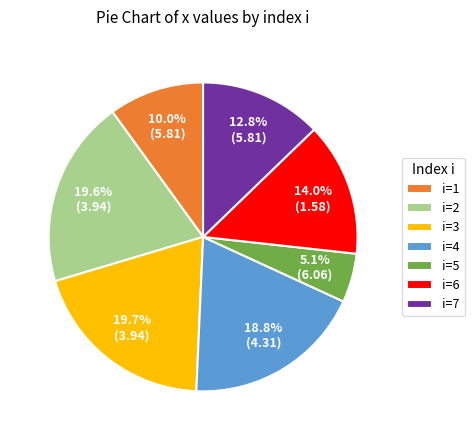

Do i=1 and i=4 together represent more than half of the pie?

No